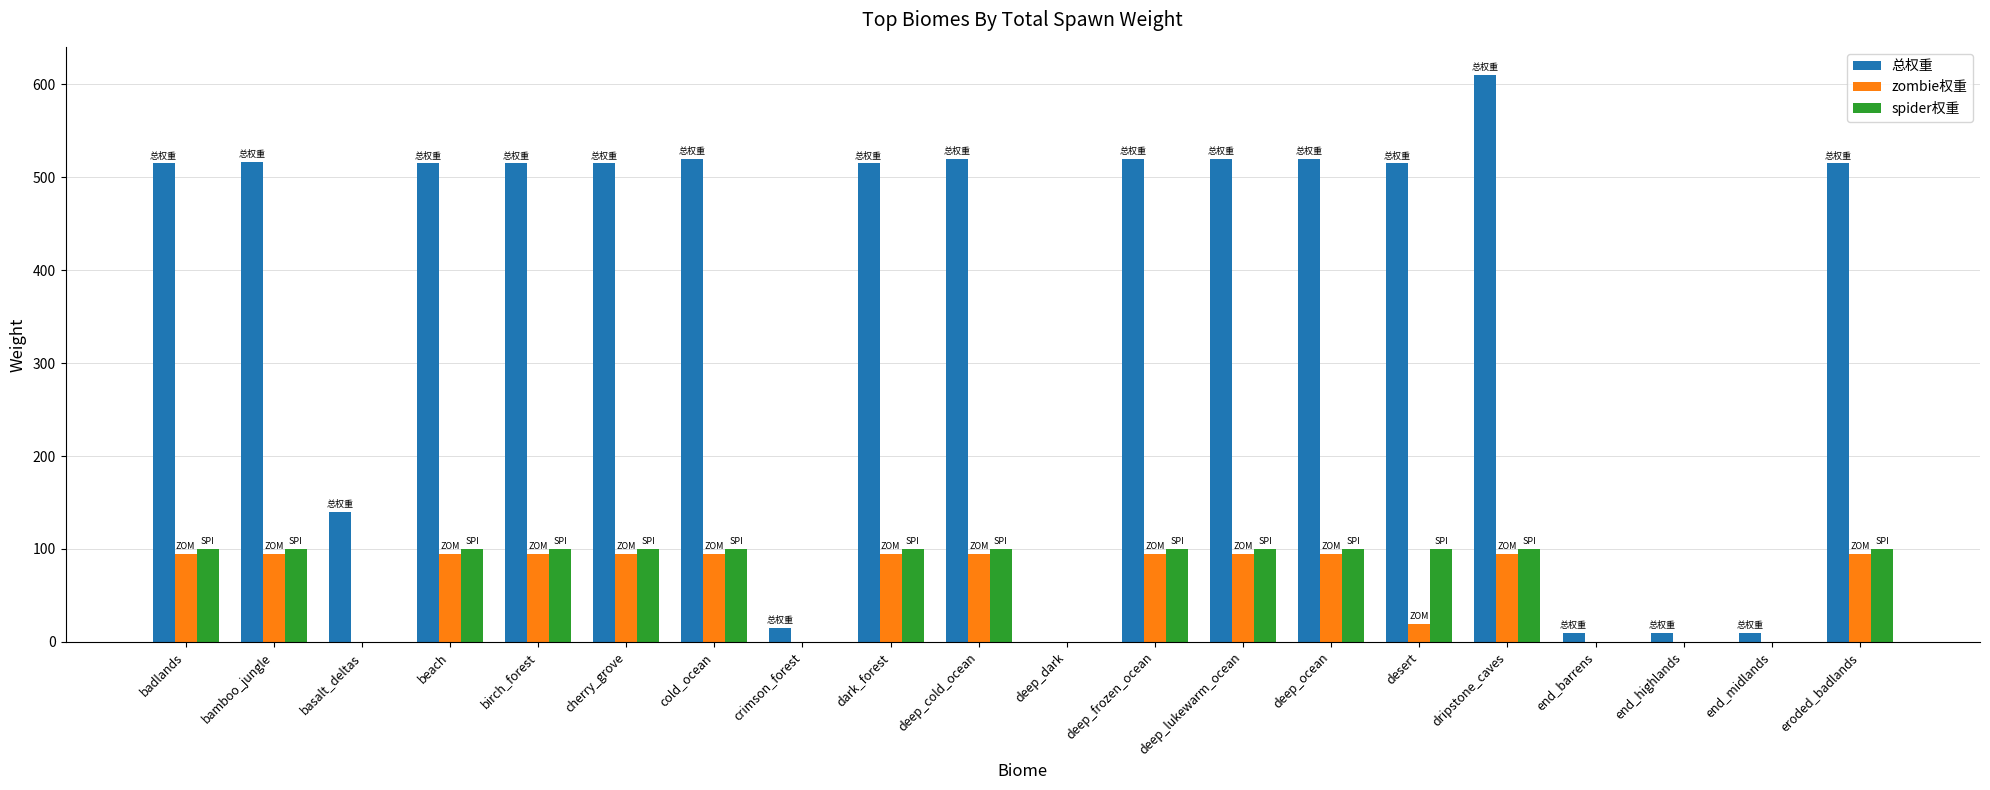

Where is 总权重 nearest to the value 305?

basalt_deltas